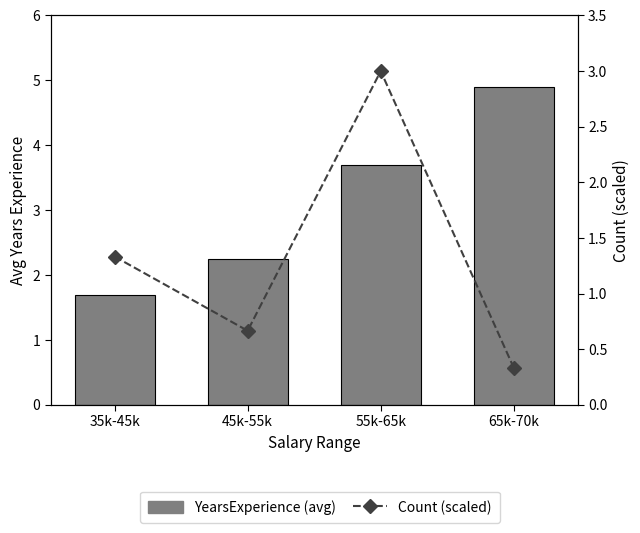

Rank the categories by YearsExperience (avg) value from highest to lowest.

65k-70k, 55k-65k, 45k-55k, 35k-45k